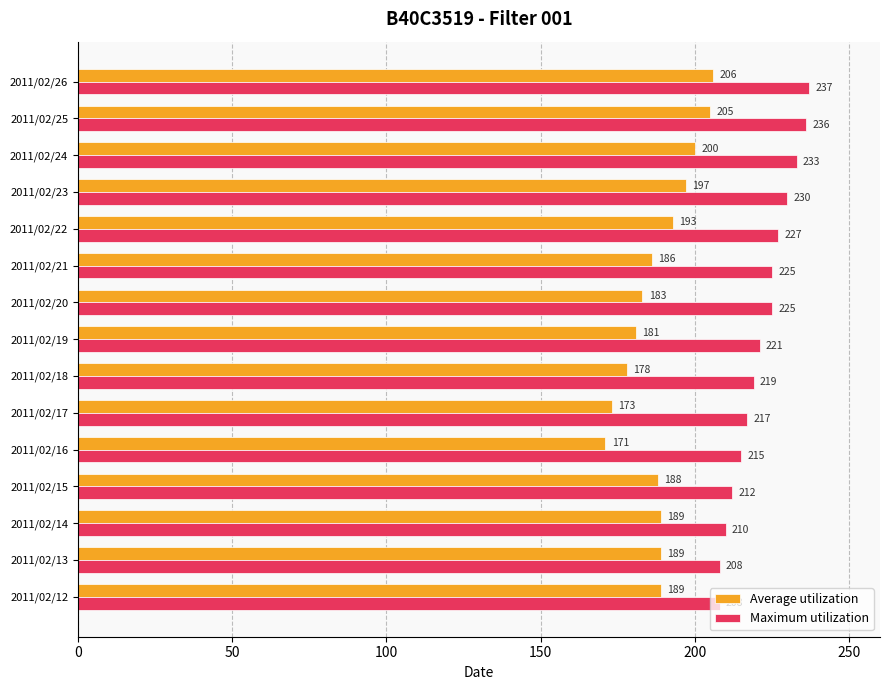

What are all the series names shown in the legend?

Average utilization, Maximum utilization